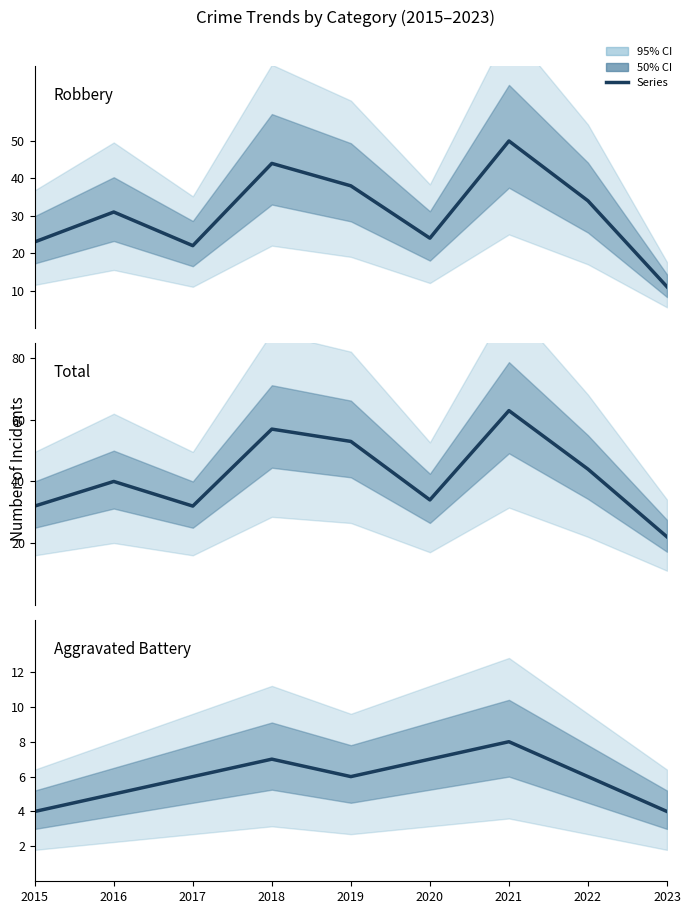

Reading left to right, transcribe all the data shown in this chart.

Robbery: 23	31	22	44	38	24	50	34	11
Total: 32	40	32	57	53	34	63	44	22
Aggravated Battery: 4	5	6	7	6	7	8	6	4